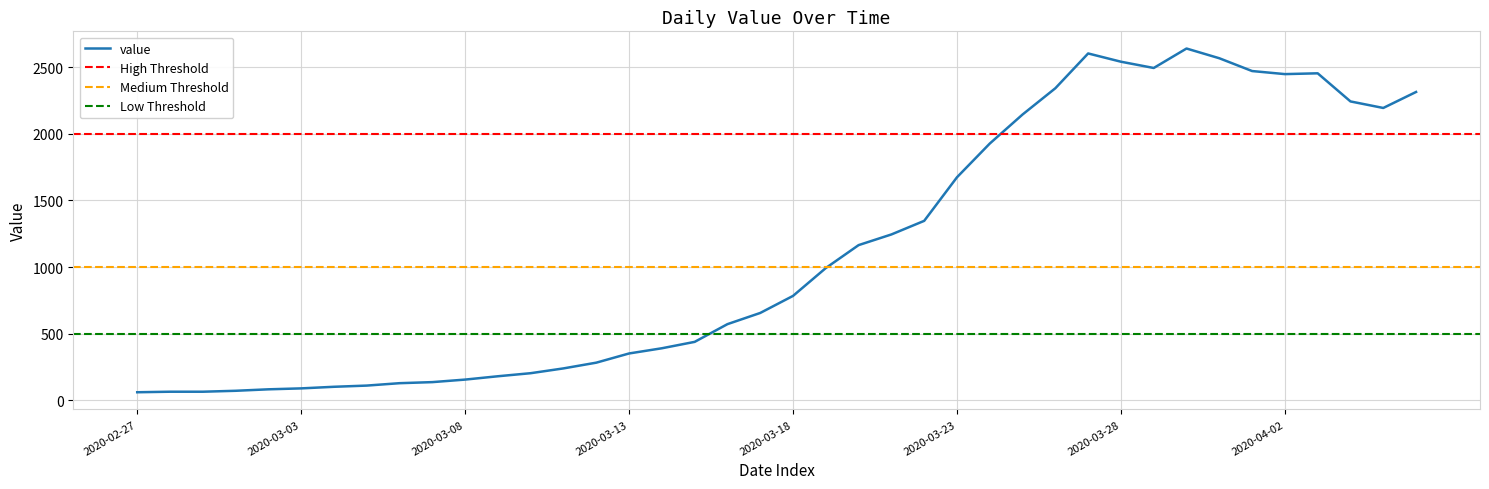

What is the ratio of the value at 2020-03-14 to the value at 2020-03-23?

0.2